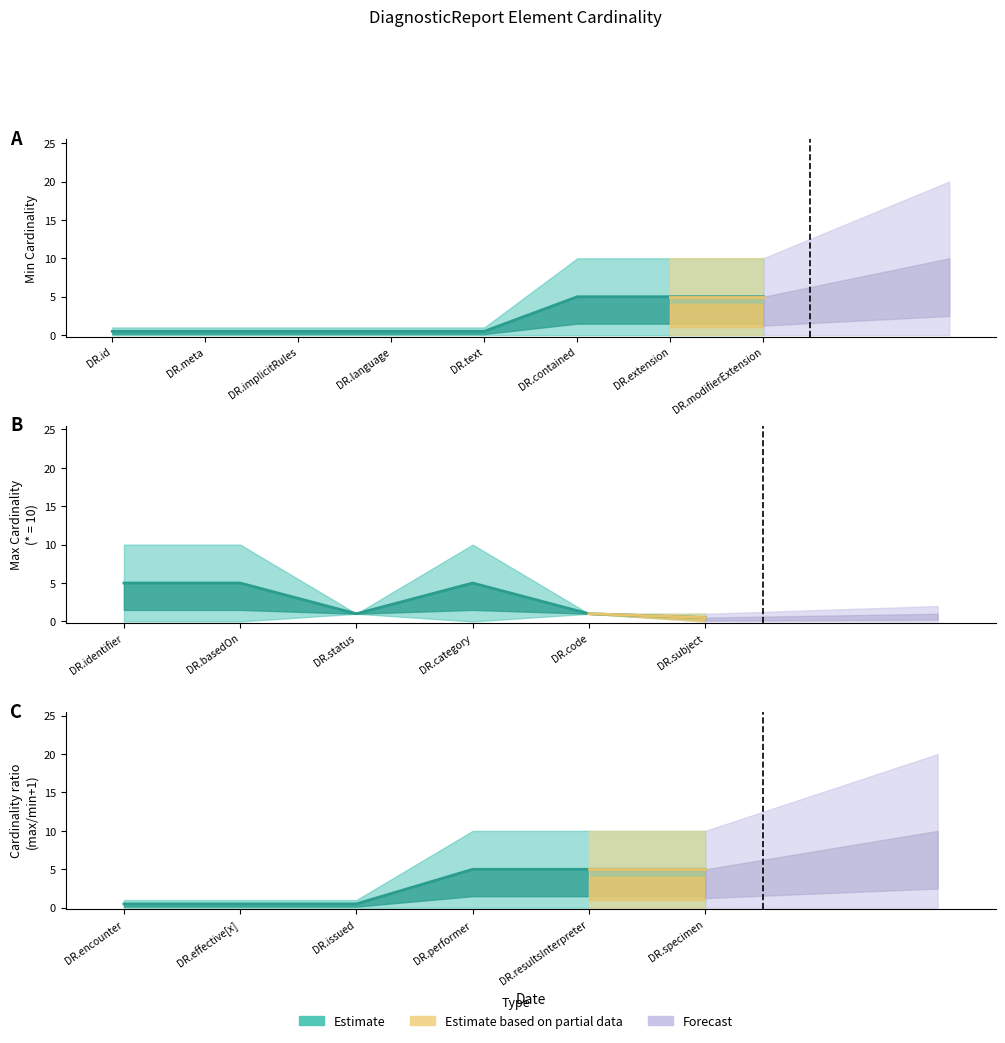

What is the approximate value of Max Cardinality (1=one, 10=unbounded) at DiagnosticReport.resultsInterpreter?

10